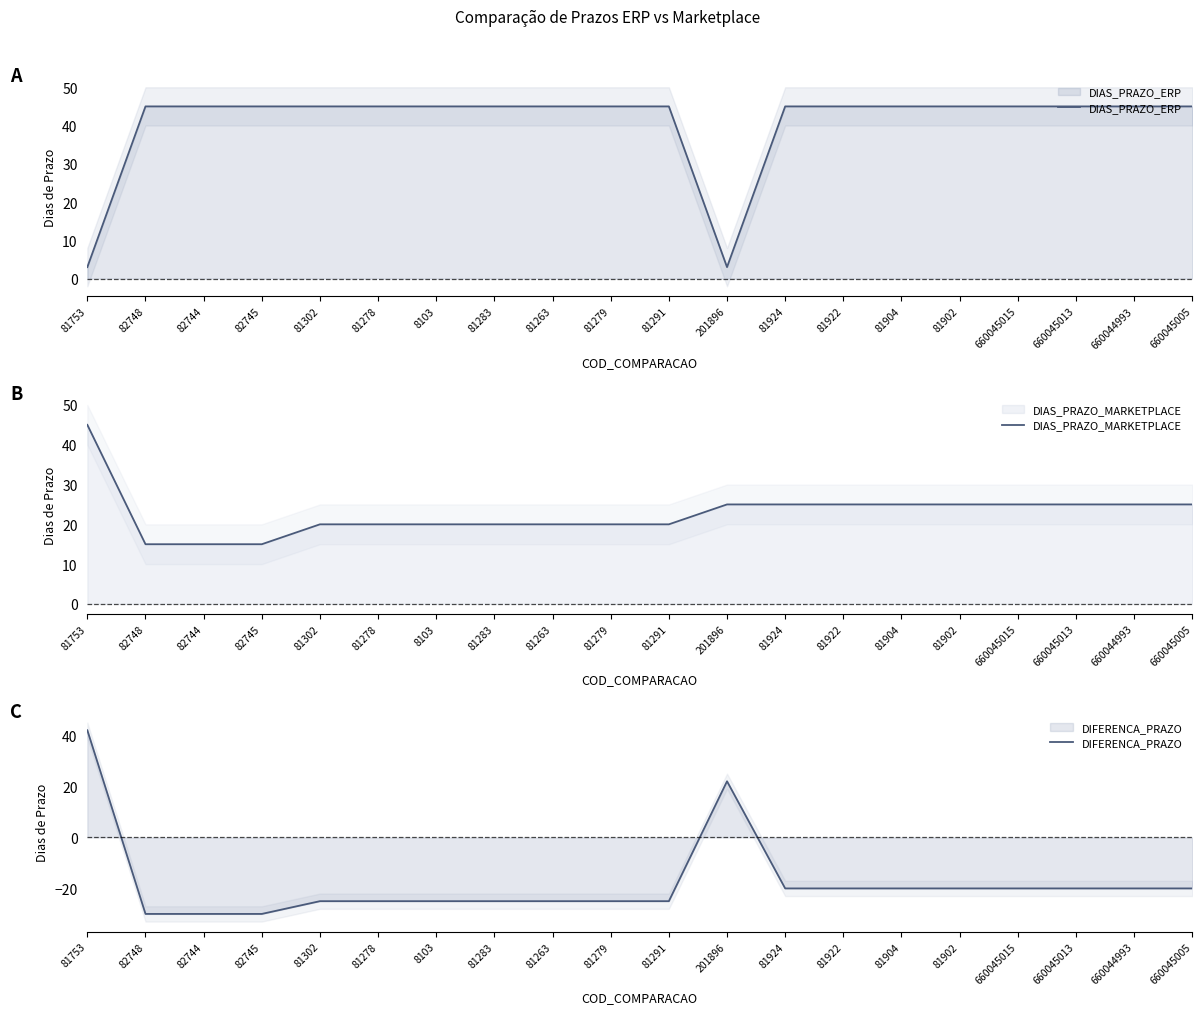

True or false: DIAS_PRAZO_MARKETPLACE and DIFERENCA_PRAZO intersect in this chart.

False